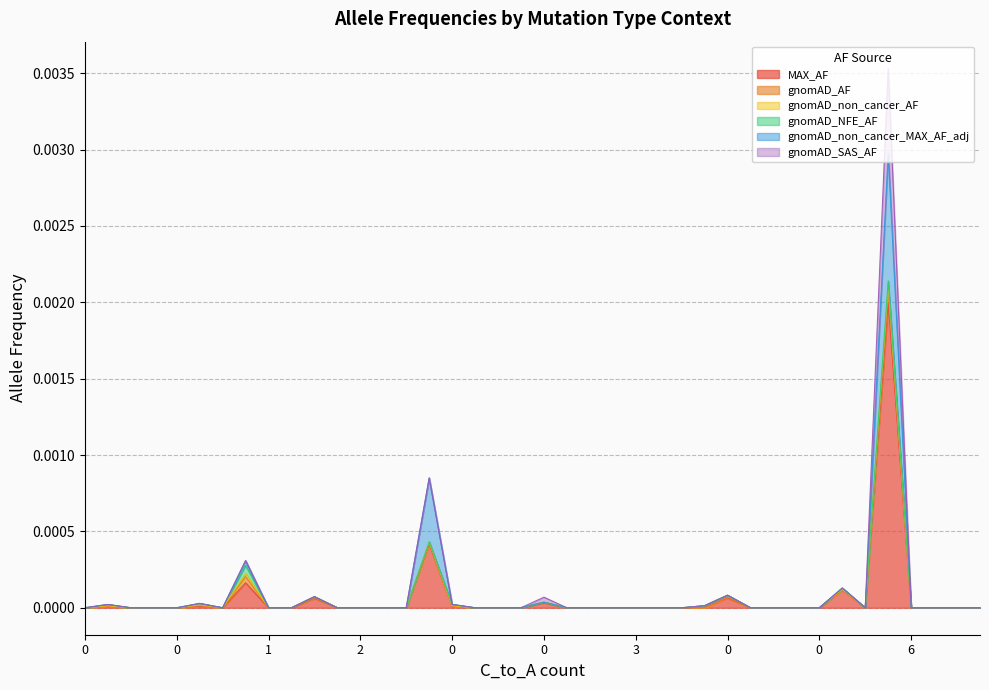

The gnomAD_NFE_AF series shows 0.0 at 0. True or false?

True